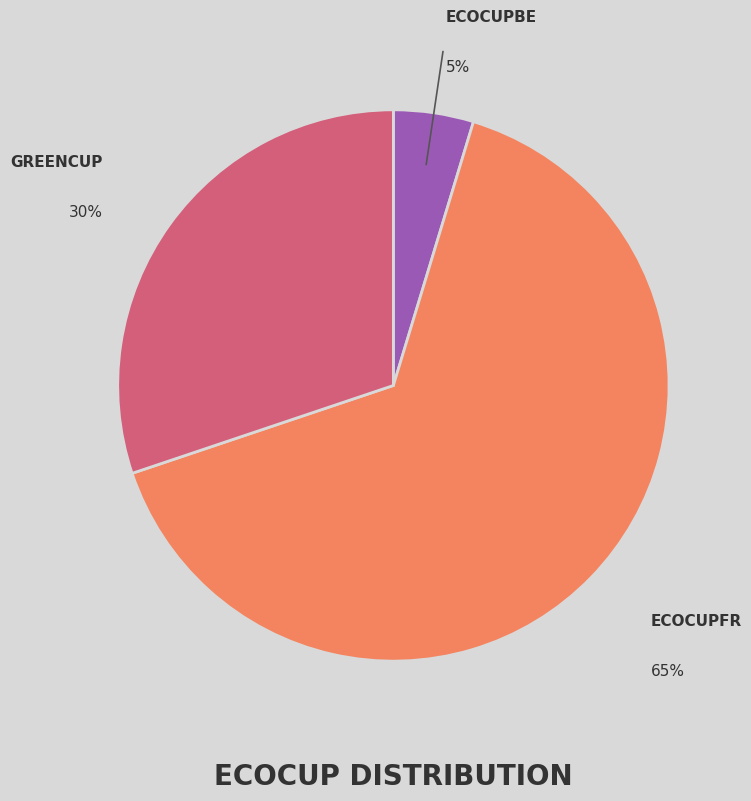

To the nearest percent, what is the average slice percentage?

33%